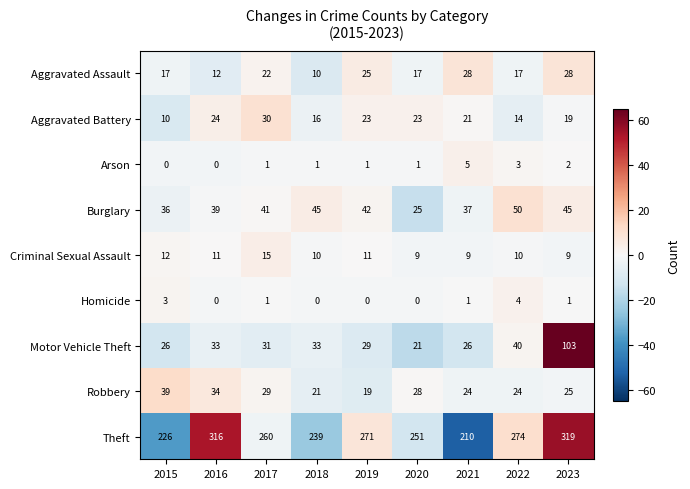

At which category is the sum across all series the highest?

2023